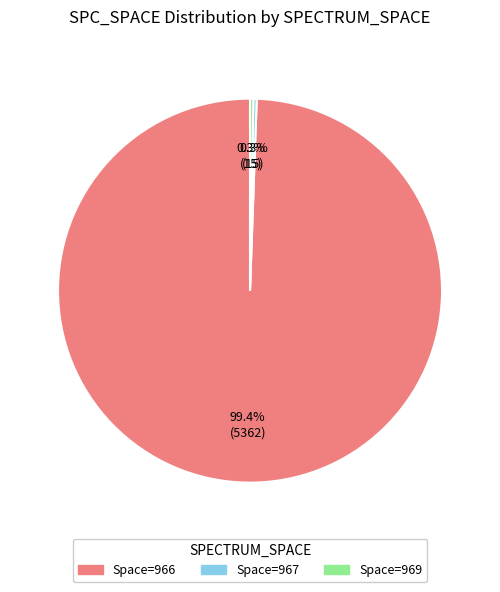

Is there any slice that represents more than half of the pie?

Yes